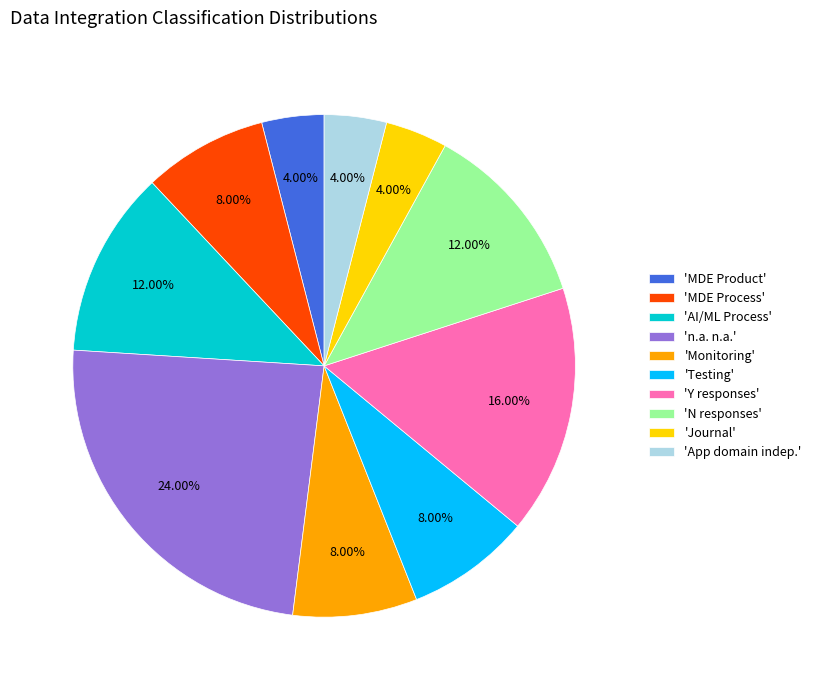

To the nearest percent, what is the difference between the largest and smallest slice percentages?

20%